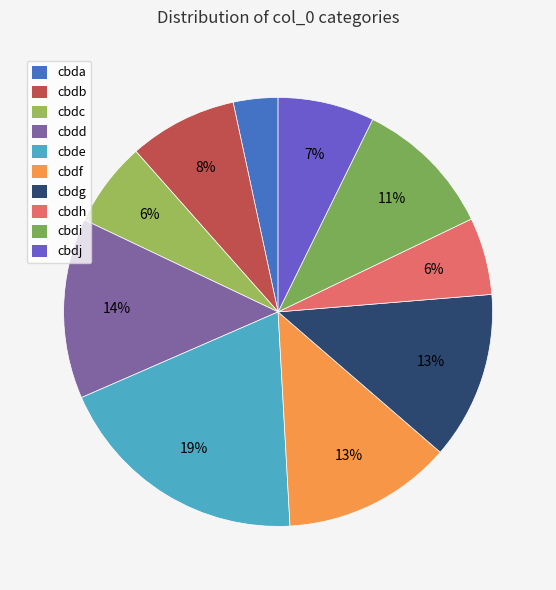

To the nearest percent, what is the average slice percentage?

10%